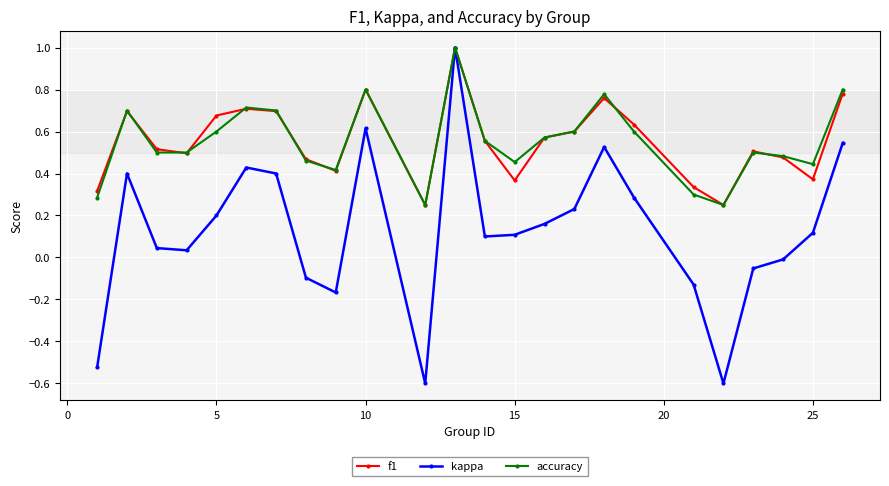

What is the highest value of the kappa series?

1.0